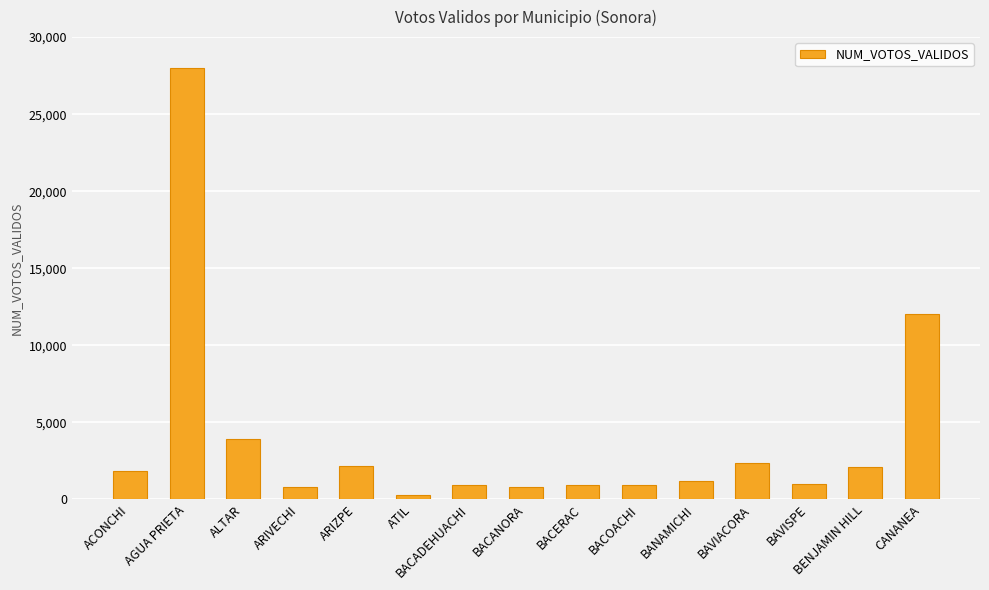

Is it true that the value at ARIVECHI is 831?

True